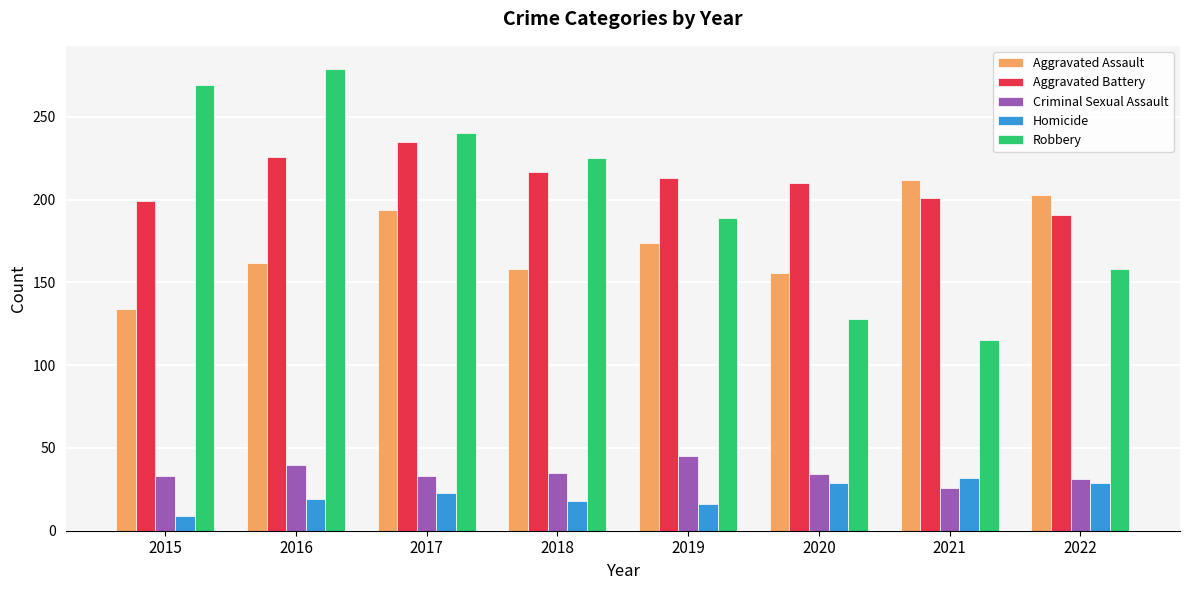

What are all the series names shown in the legend?

Aggravated Assault, Aggravated Battery, Criminal Sexual Assault, Homicide, Robbery